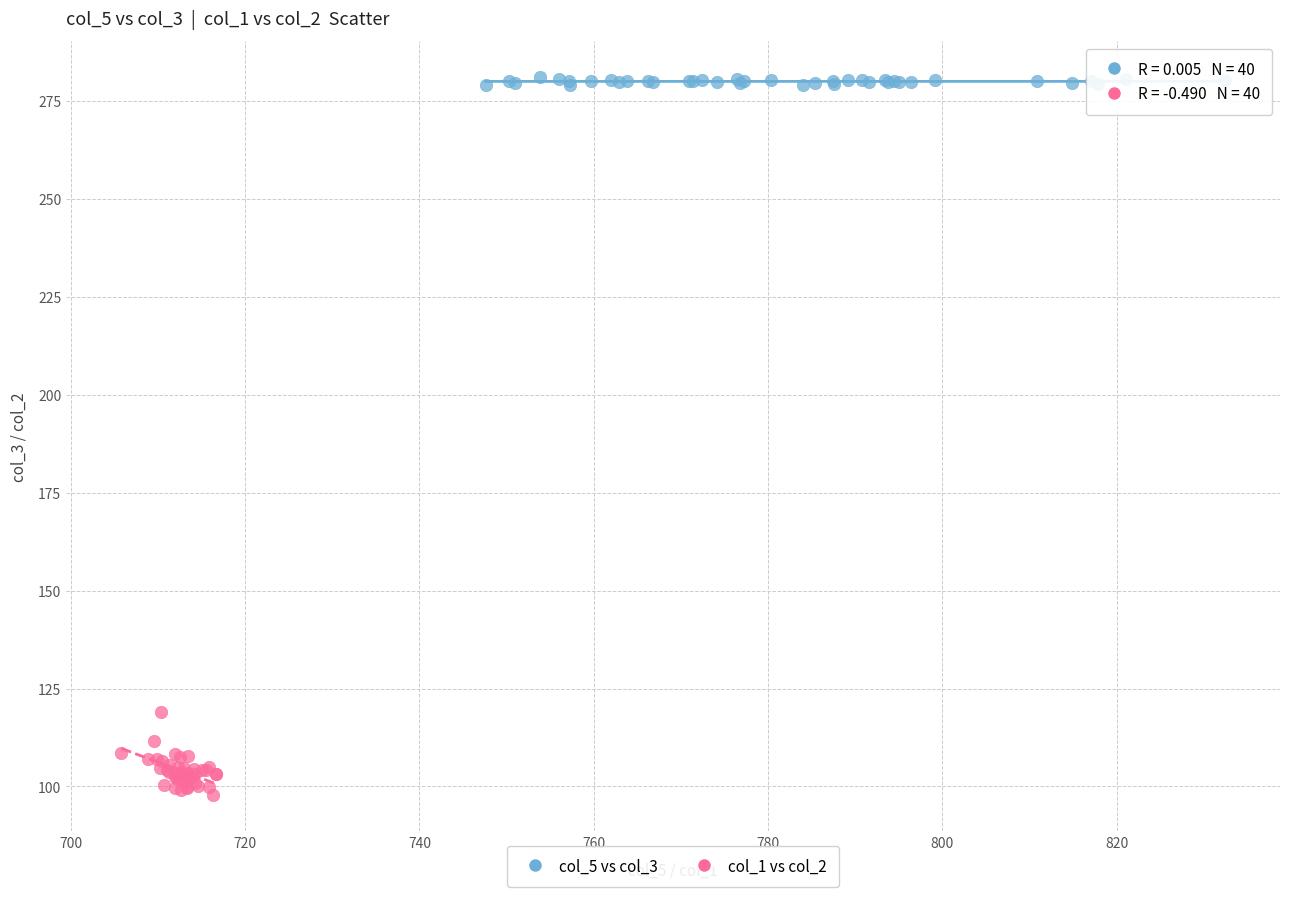

Which series has the largest Y range (max minus min)?

col_1 vs col_2